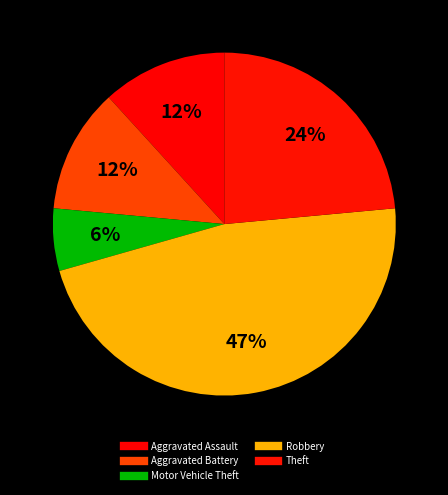

Count the number of slices in the pie.

5